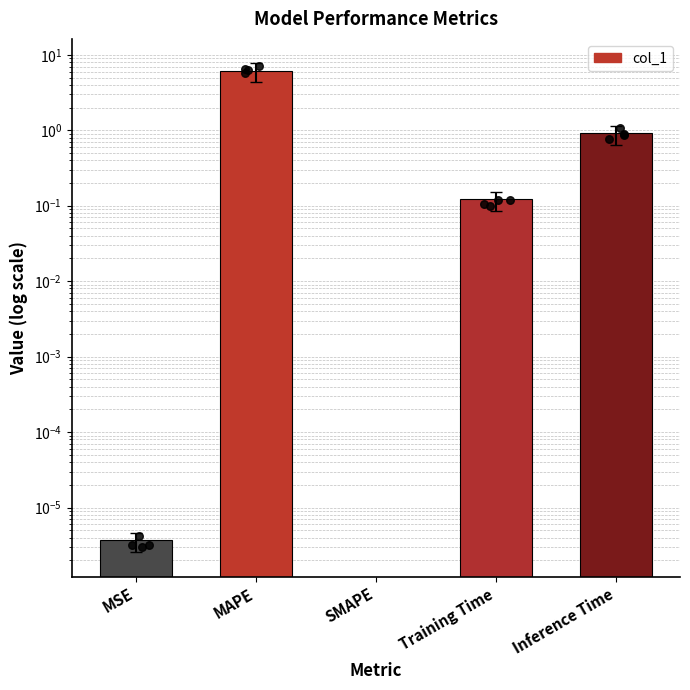

Which has a higher value, MAPE or MSE?

MAPE